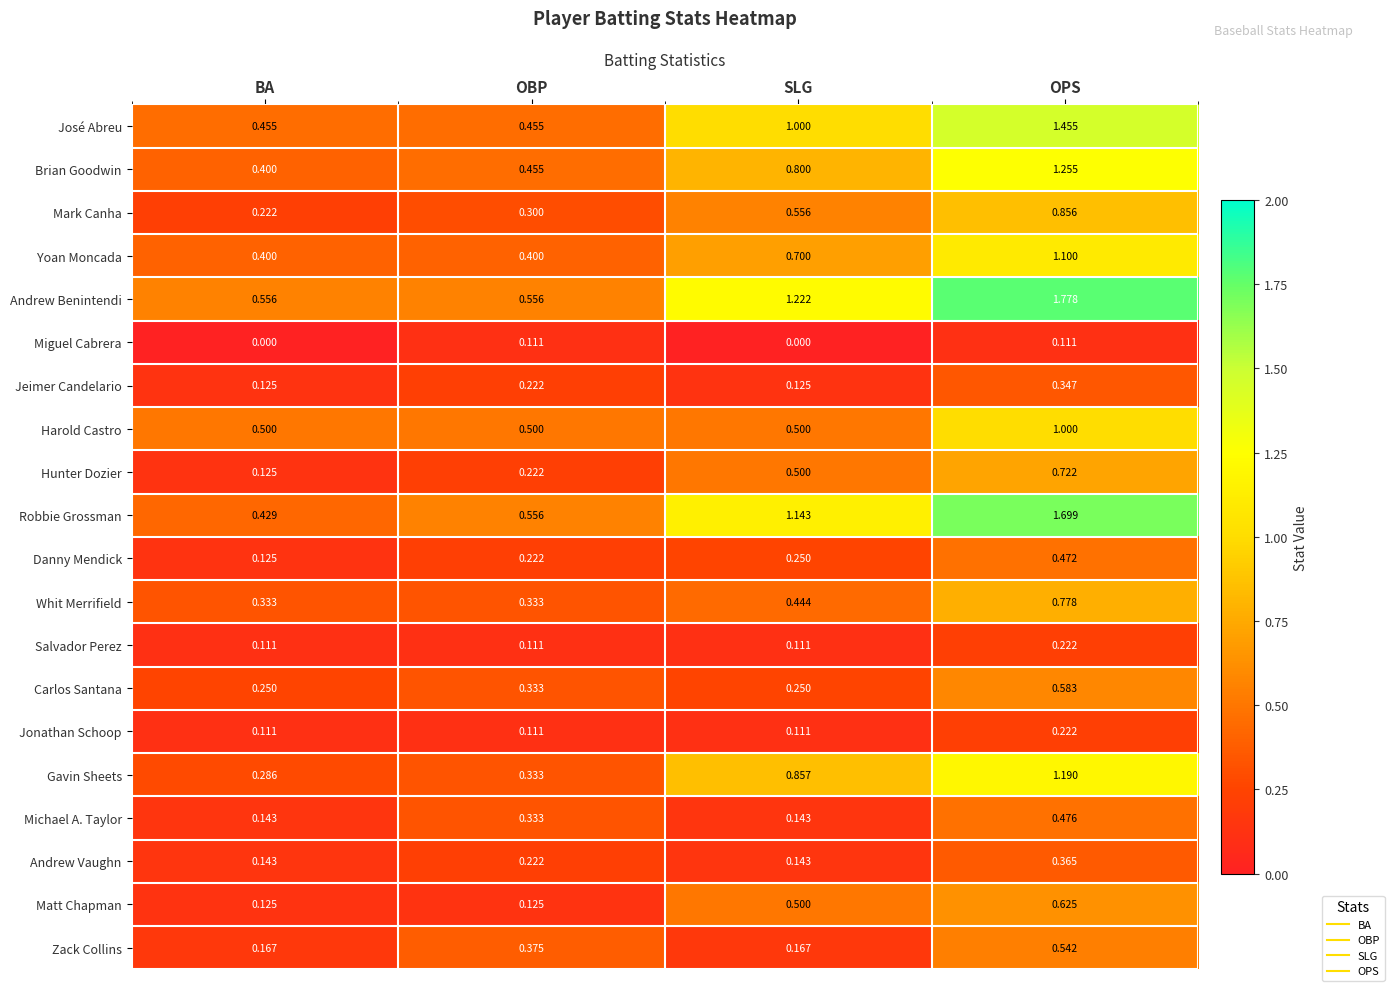

Count the number of data series in this chart.

20